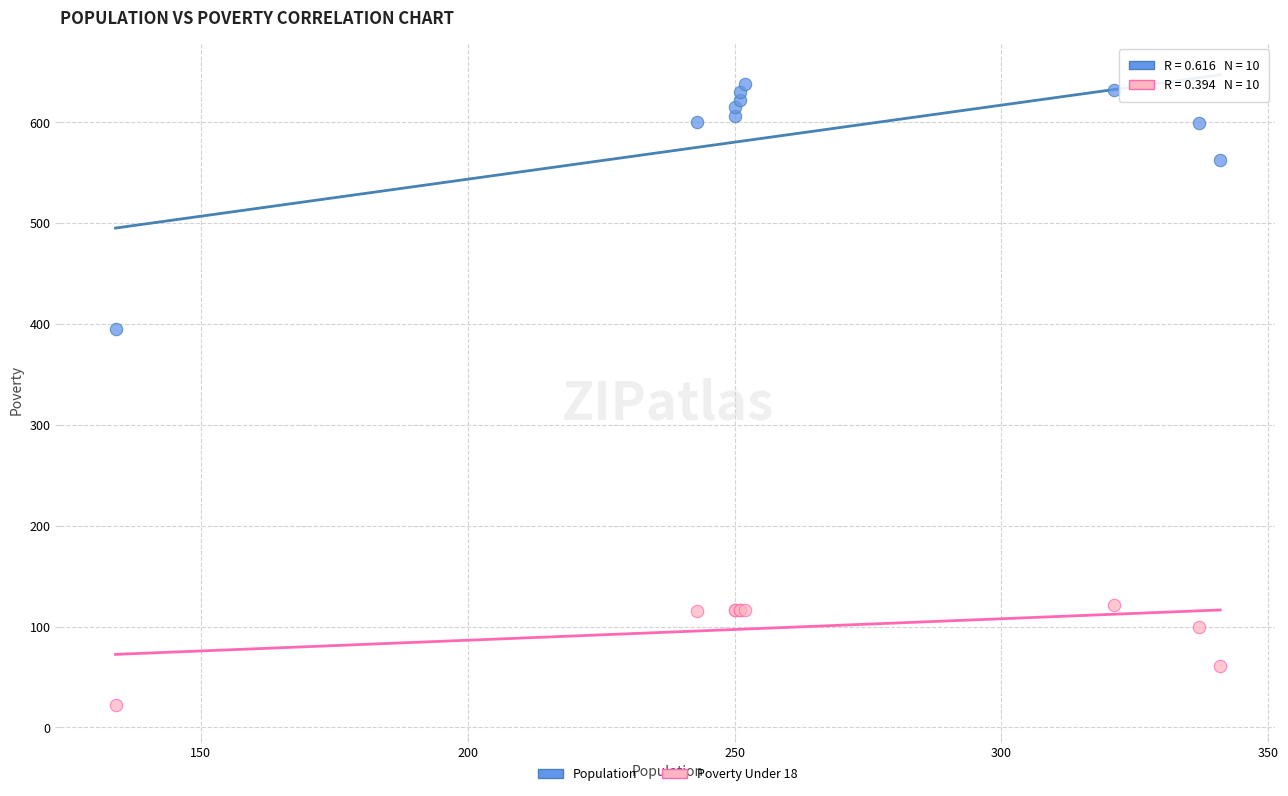

Across all series, what Y value is closest to 330?

395